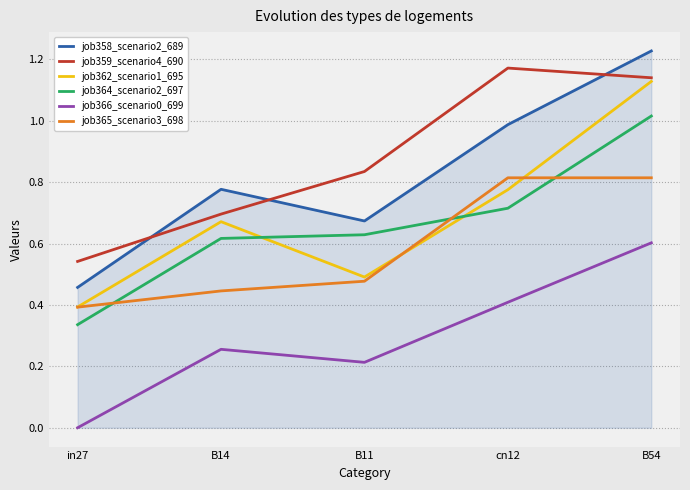

How many lines are shown in the chart?

6